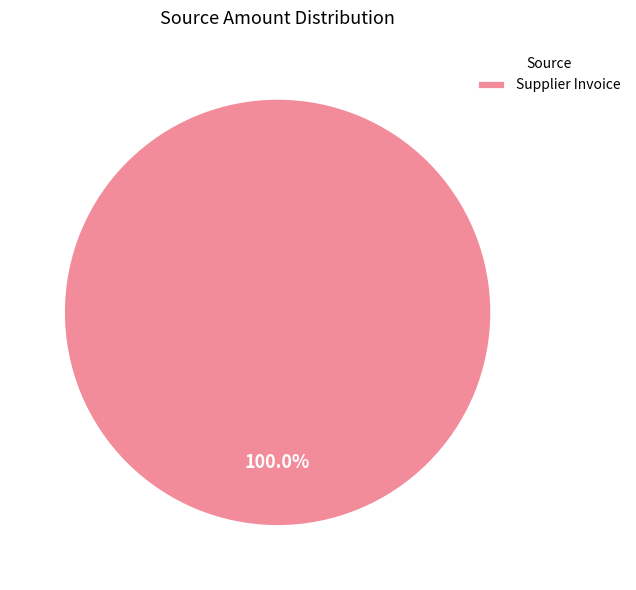

Rank the categories by value from highest to lowest.

Supplier Invoice